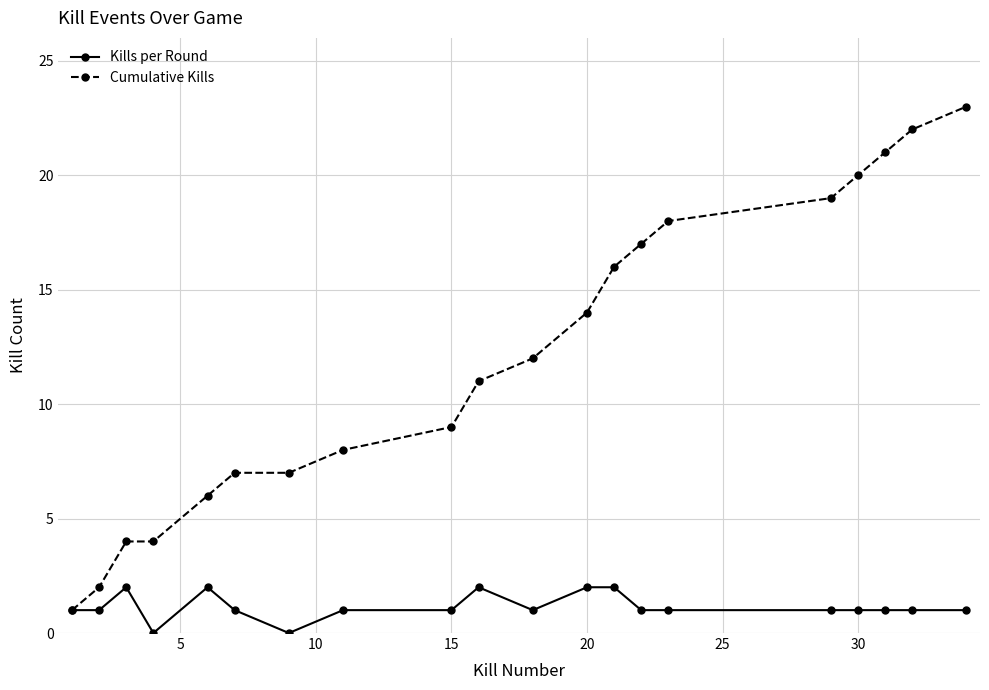

What is the greatest value displayed?

23